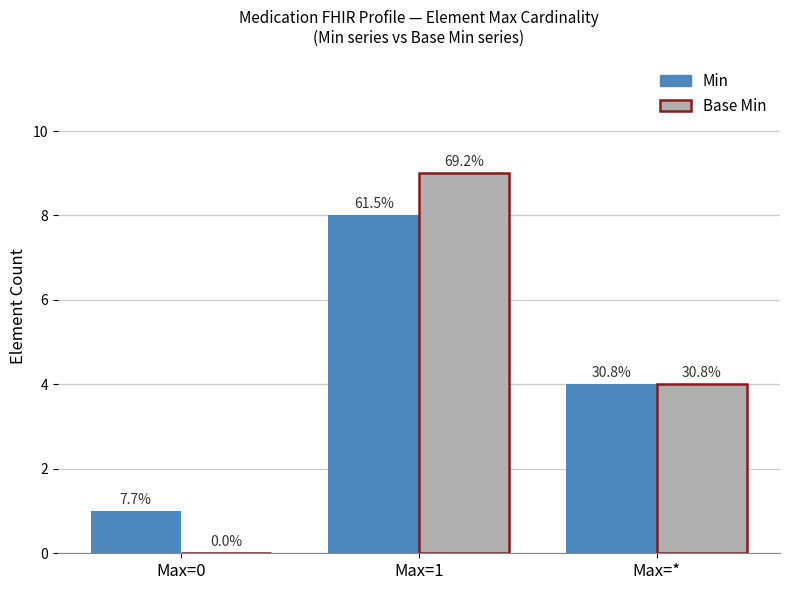

How many groups of bars are there?

3